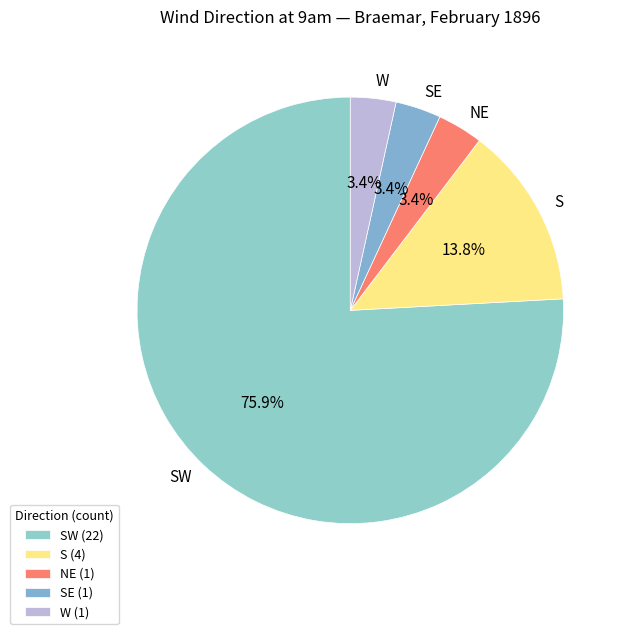

Do SW and S together represent more than half of the pie?

Yes